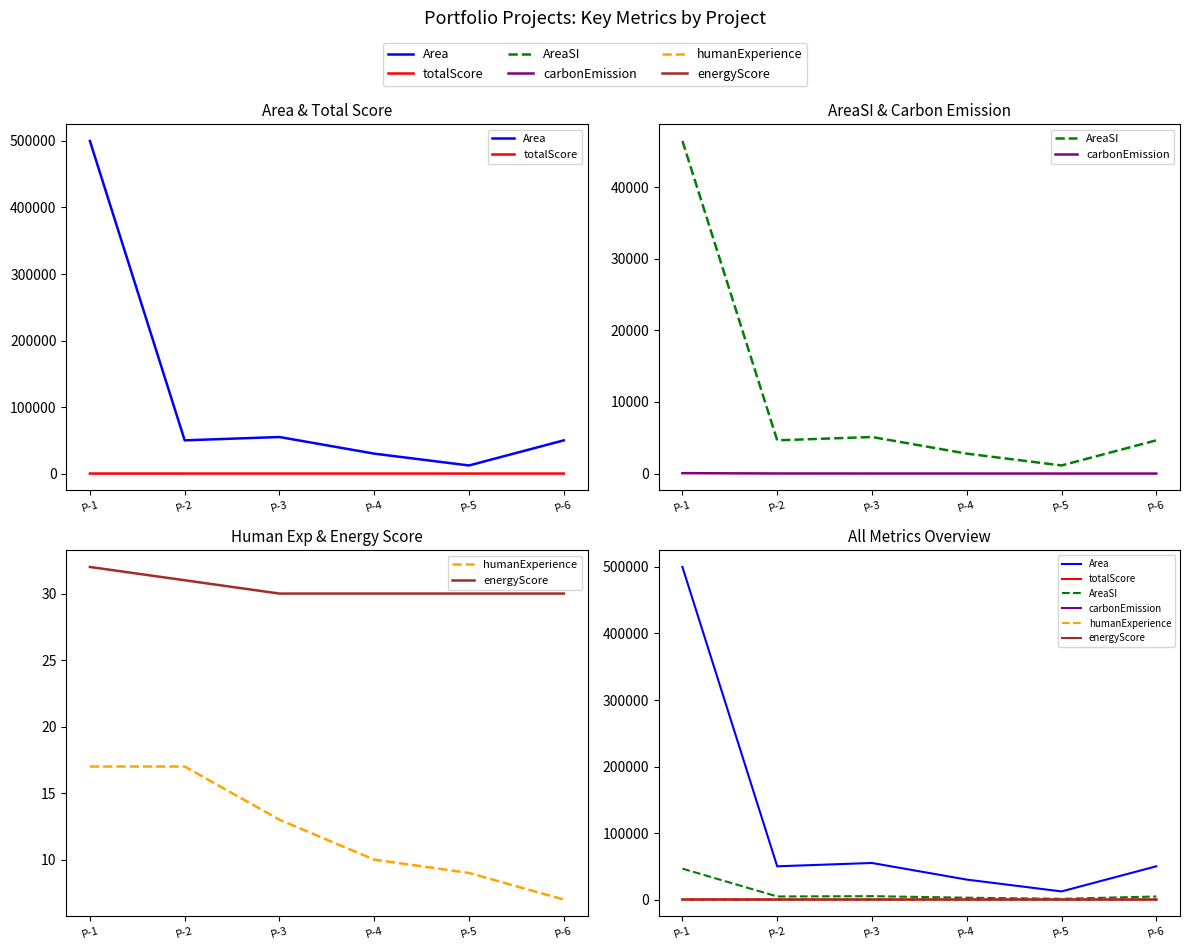

True or false: totalScore has a value of 83.0 at P-2.

True